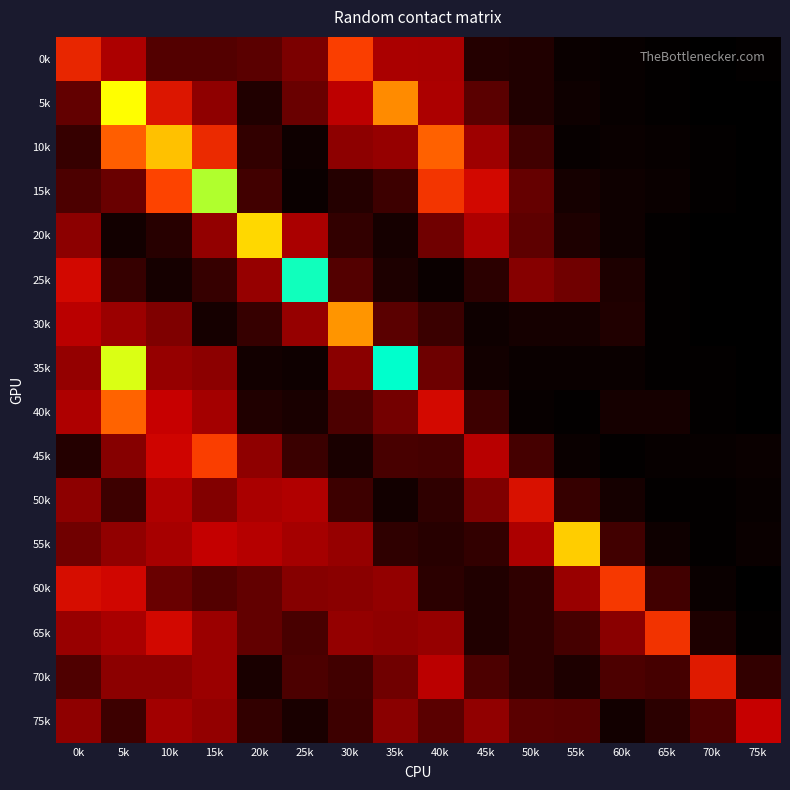

Which series has the largest range (max minus min)?

35k